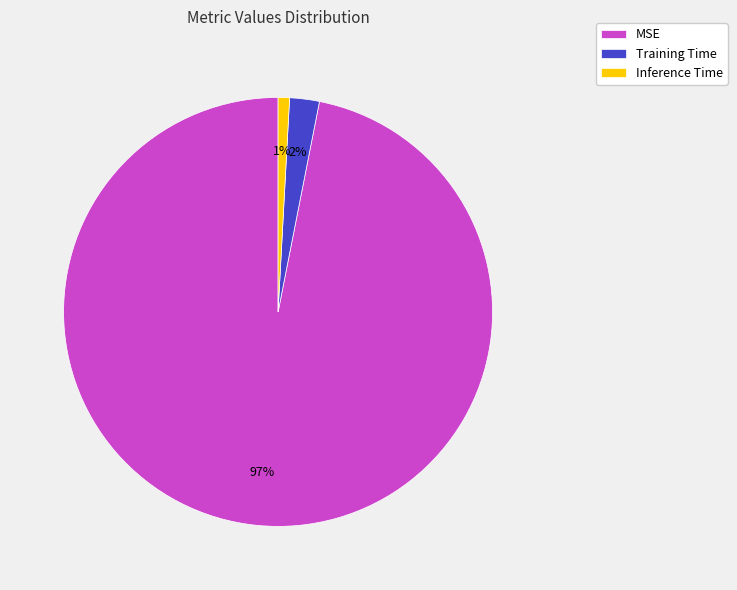

Is Inference Time the majority of the pie?

No